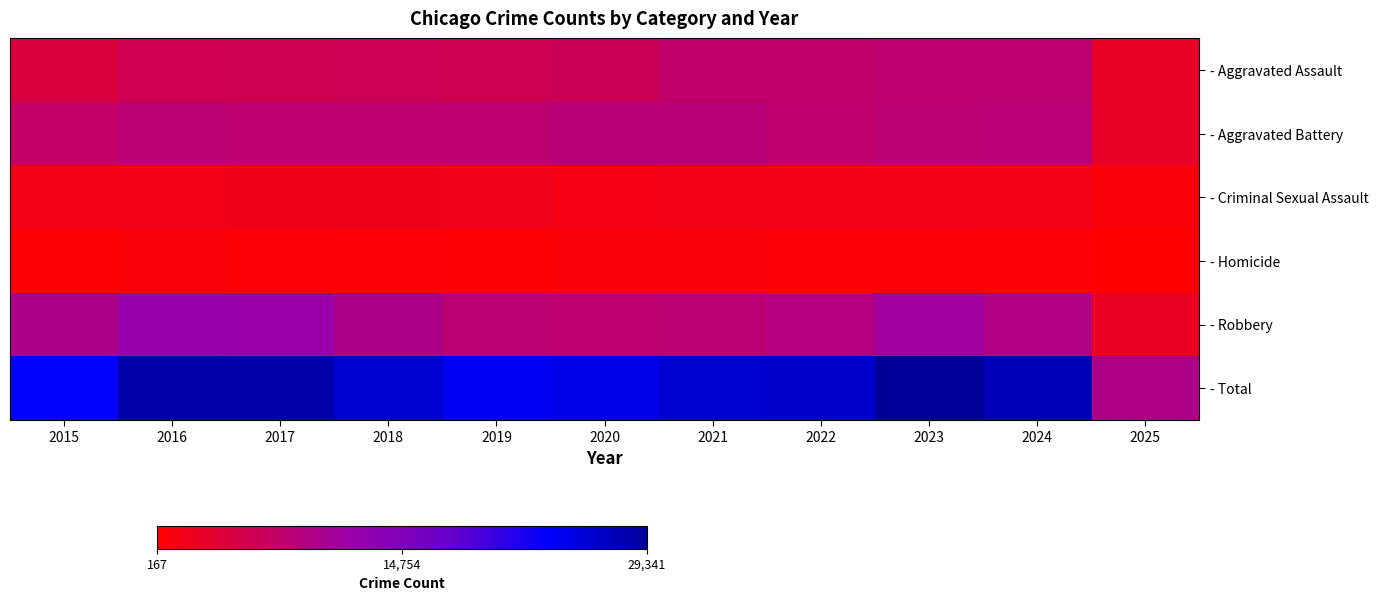

Reading right to left, transcribe all the data shown in this chart.

- Aggravated Assault: 2025=2918	2024=7900	2023=7712	2022=7281	2021=7242	2020=6265	2019=5841	2018=6002	2017=5793	2016=5713	2015=4480
- Aggravated Battery: 2025=2952	2024=8183	2023=8079	2022=7494	2021=8346	2020=8320	2019=7858	2018=7734	2017=7845	2016=8085	2015=7018
- Criminal Sexual Assault: 2025=781	2024=1767	2023=1866	2022=1836	2021=1754	2020=1505	2019=1929	2018=2051	2017=1993	2016=1868	2015=1711
- Homicide: 2025=167	2024=587	2023=632	2022=728	2021=806	2020=787	2019=499	2018=588	2017=672	2016=786	2015=496
- Robbery: 2025=2654	2024=9121	2023=11052	2022=8965	2021=7920	2020=7855	2019=7995	2018=9681	2017=11881	2016=11960	2015=9638
- Total: 2025=9472	2024=27558	2023=29341	2022=26304	2021=26068	2020=24732	2019=24122	2018=26056	2017=28184	2016=28412	2015=23343